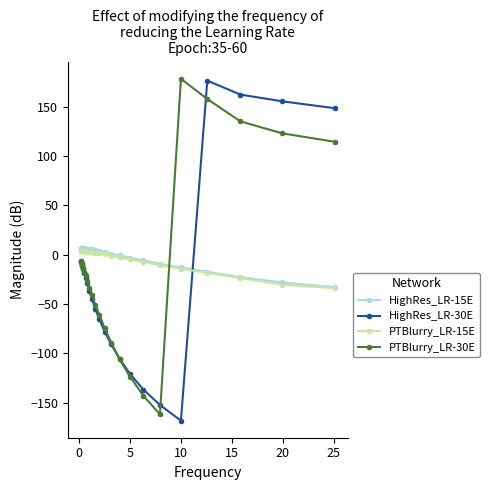

True or false: PTBlurry_LR-15E has more than 0 interior local peaks.

True